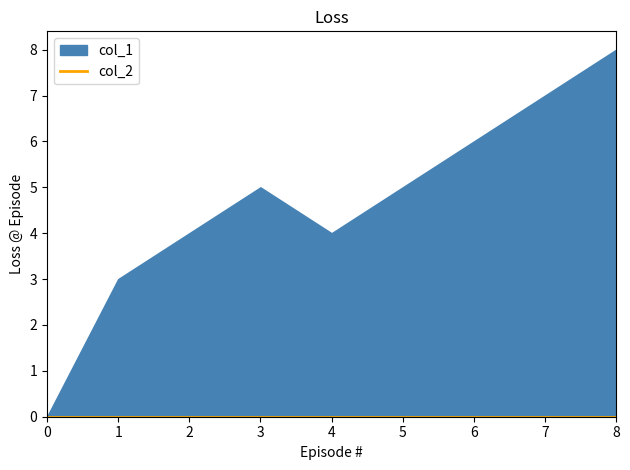

True or false: col_1 and col_2 cross at least once.

False